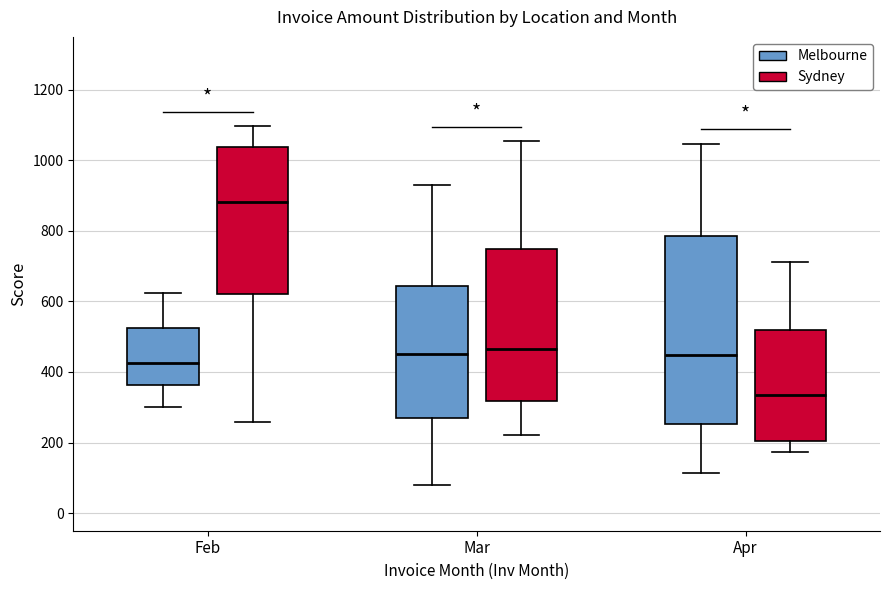

Where does the upper whisker of the box for Apr (Sydney) end on the y-axis? The values are not printed on the chart, so give them approximately, as read against the axis.

720